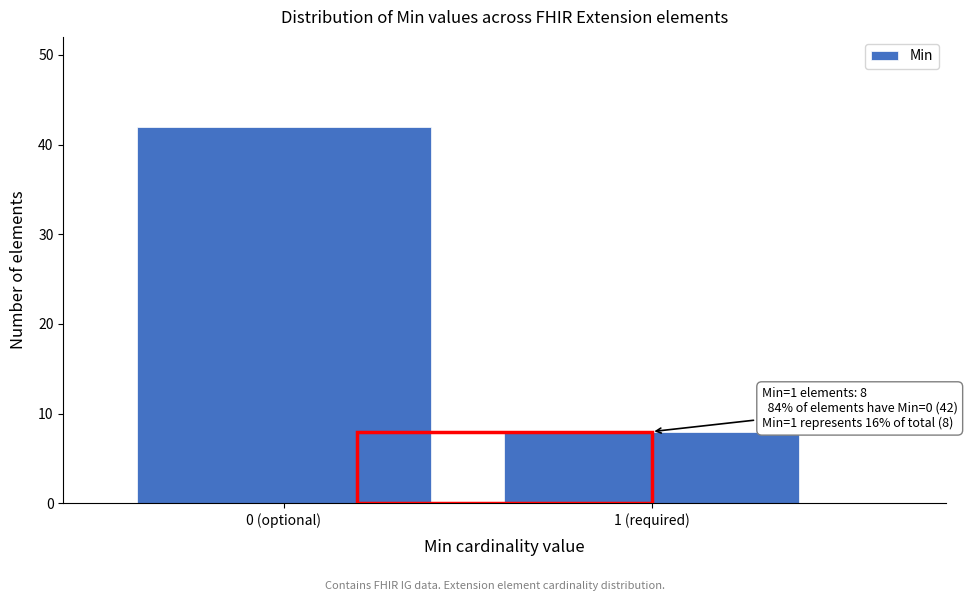

Reading right to left, what are all the values shown in this chart?

1 (required)=8	0 (optional)=42